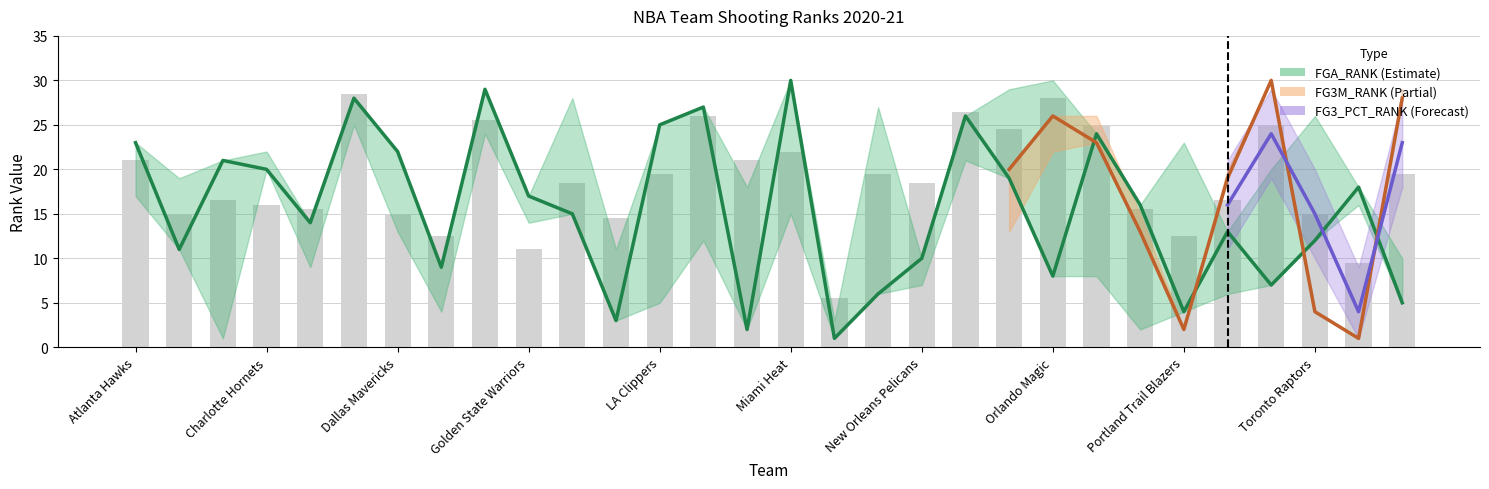

The FGA_RANK series shows 38 at New York Knicks. True or false?

False